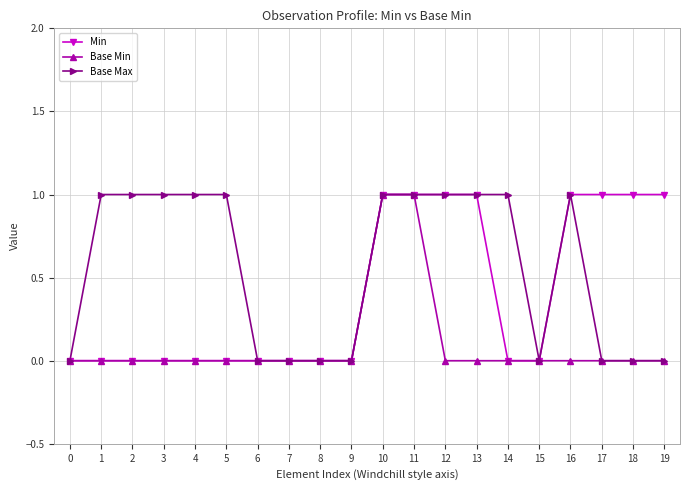

Reading right to left, list all the values displayed in this chart.

Min: 1	1	1	1	0	0	1	1	1	1	0	0	0	0	0	0	0	0	0	0
Base Min: 0	0	0	0	0	0	0	0	1	1	0	0	0	0	0	0	0	0	0	0
Base Max: 0	0	0	1	0	1	1	1	1	1	0	0	0	0	1	1	1	1	1	0